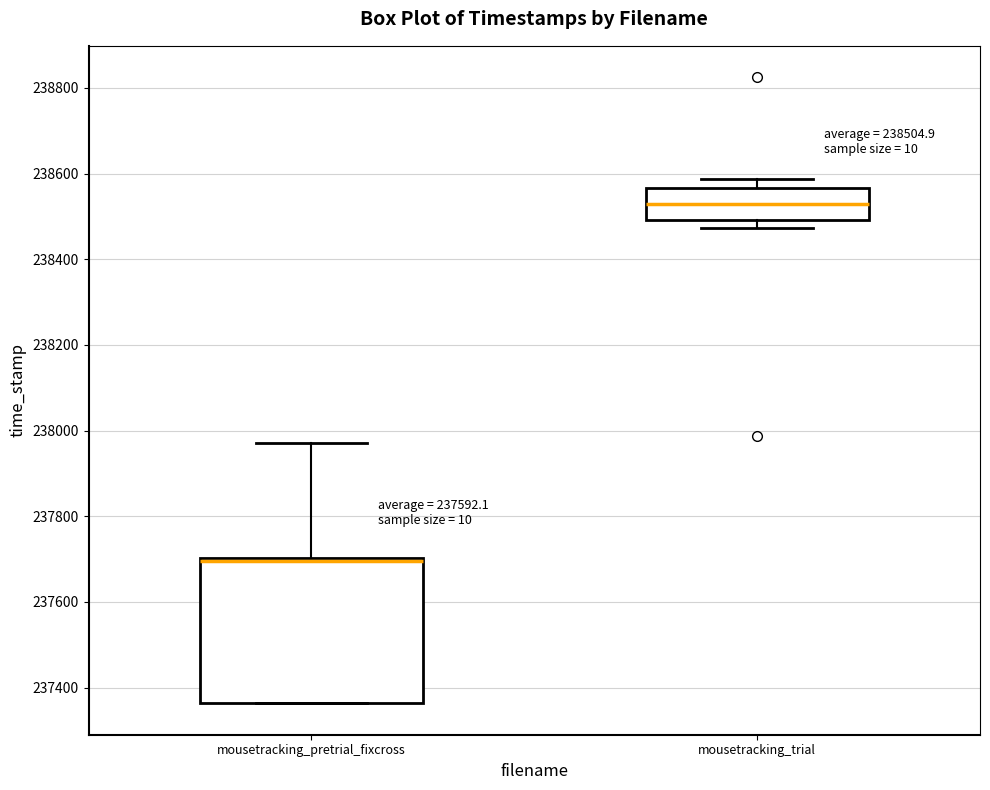

Which box is the tallest, from its lower edge to its upper edge?

mousetracking_pretrial_fixcross